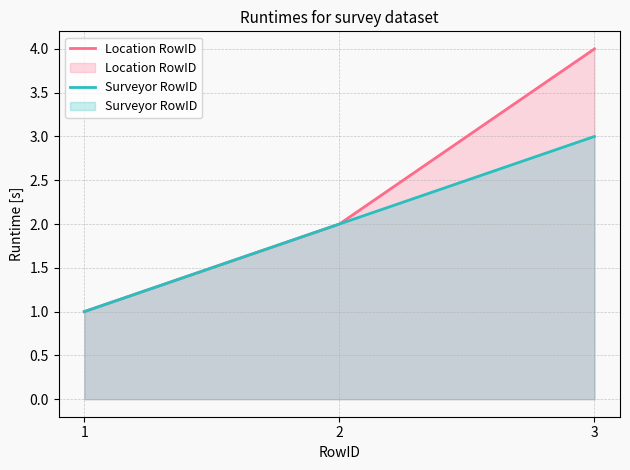

The Location RowID series shows 2 at 2. True or false?

True